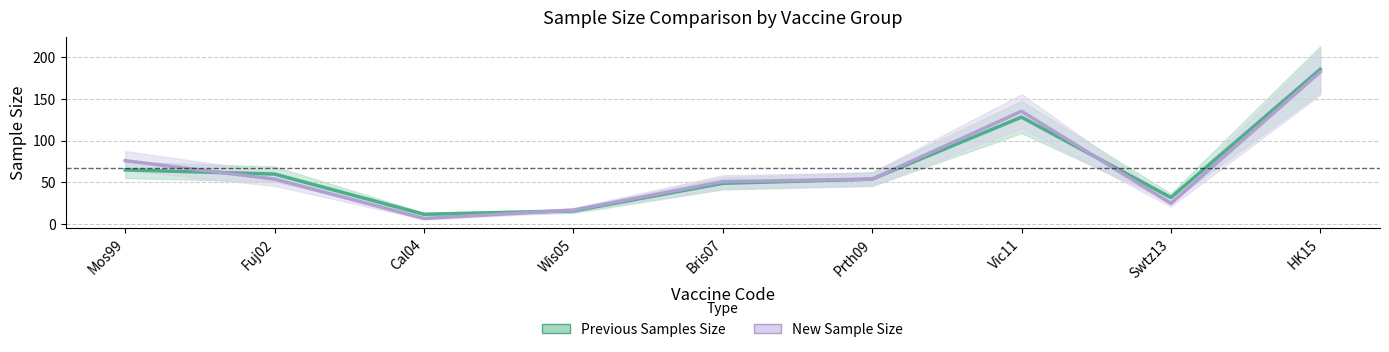

Which series has the largest total across all categories?

Previous Samples Size